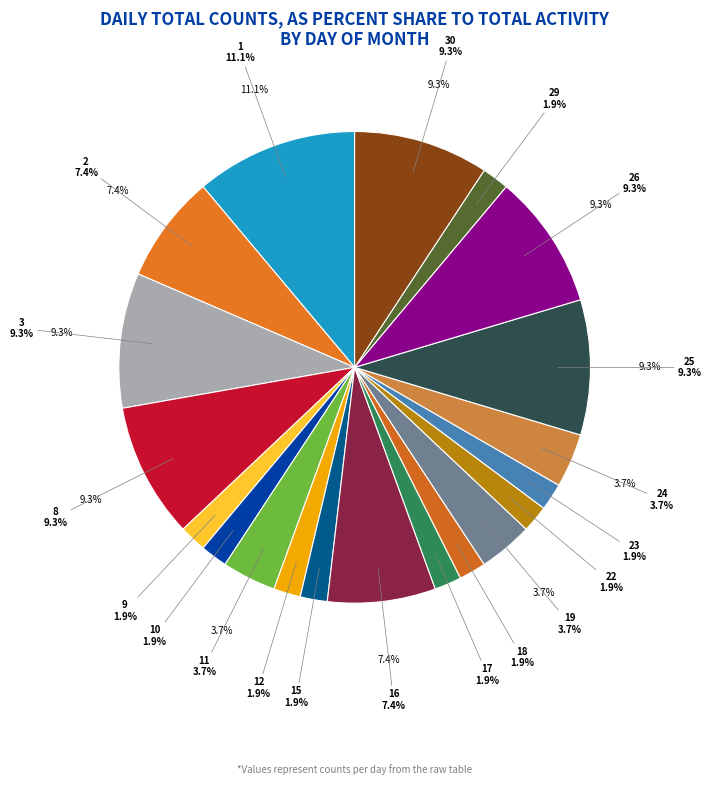

Does 23 represent more than half of the total?

No